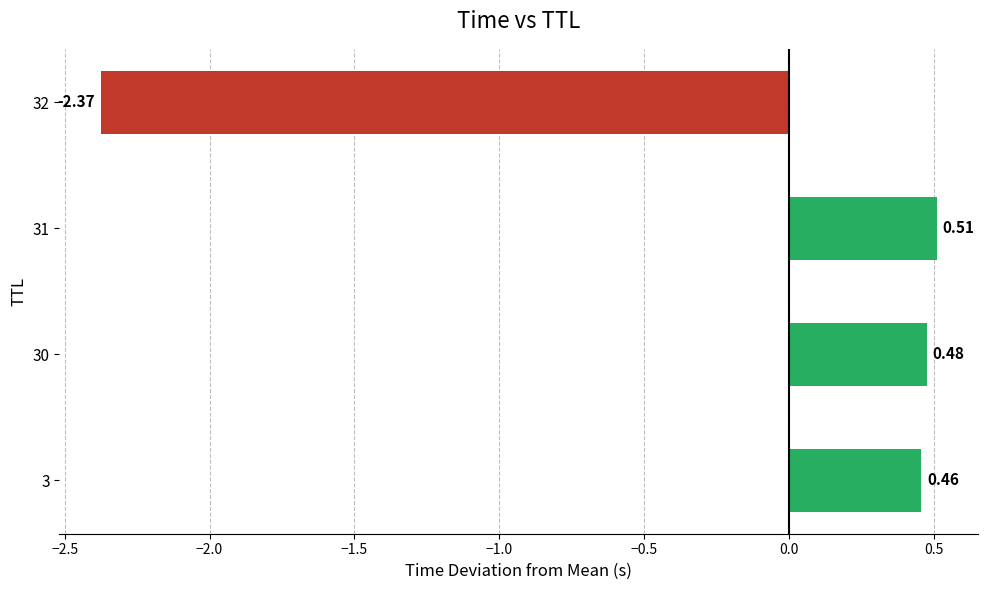

List the labels in order of value, smallest first.

32, 3, 30, 31